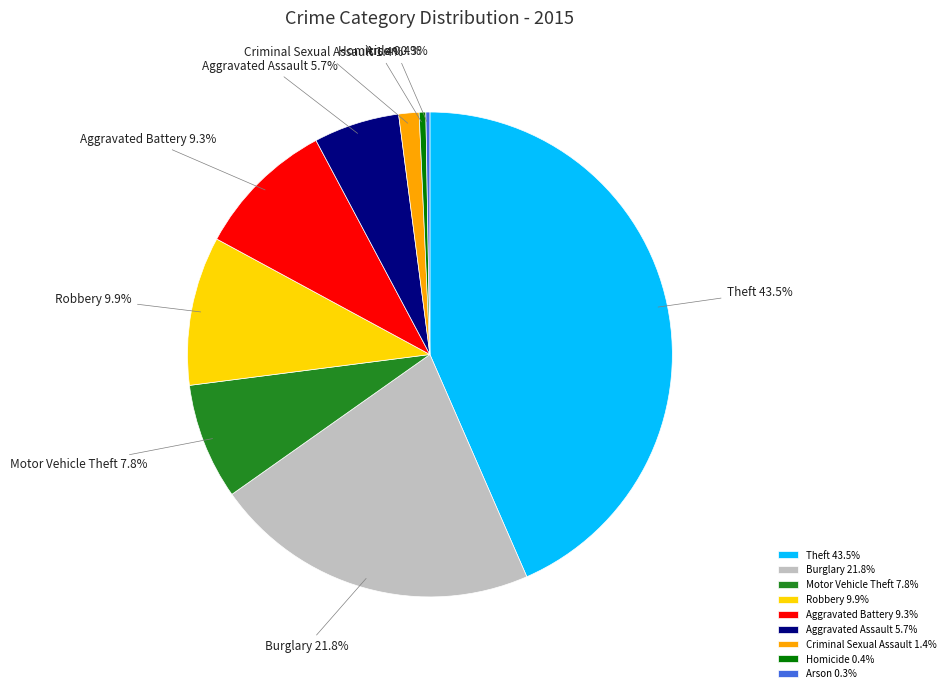

Does any single category account for the majority?

No